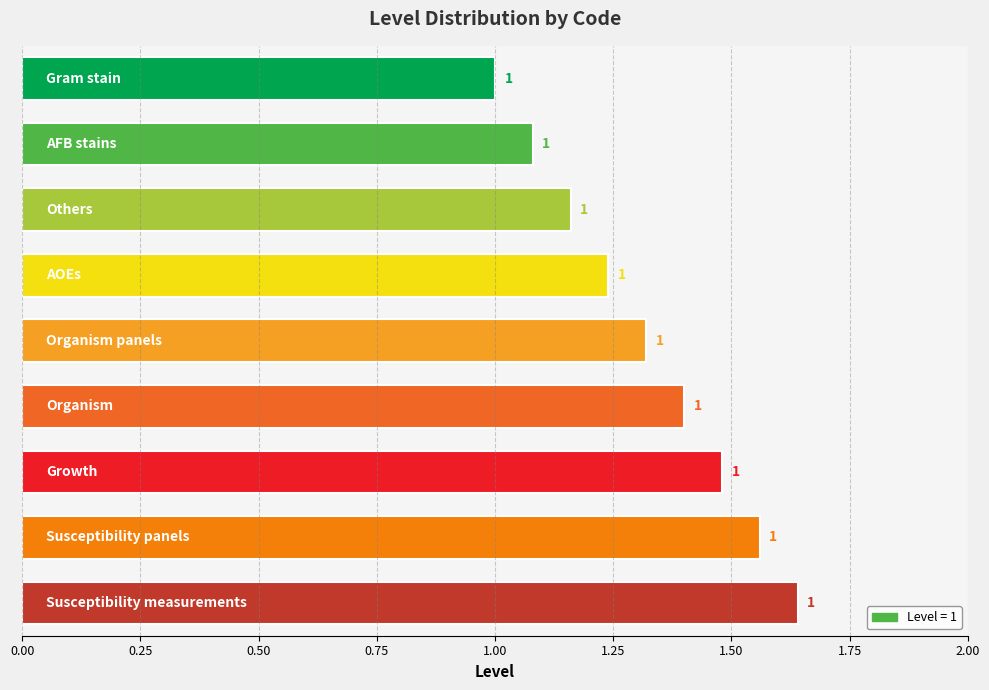

What is the value of the 1st bar from the top?

1.0